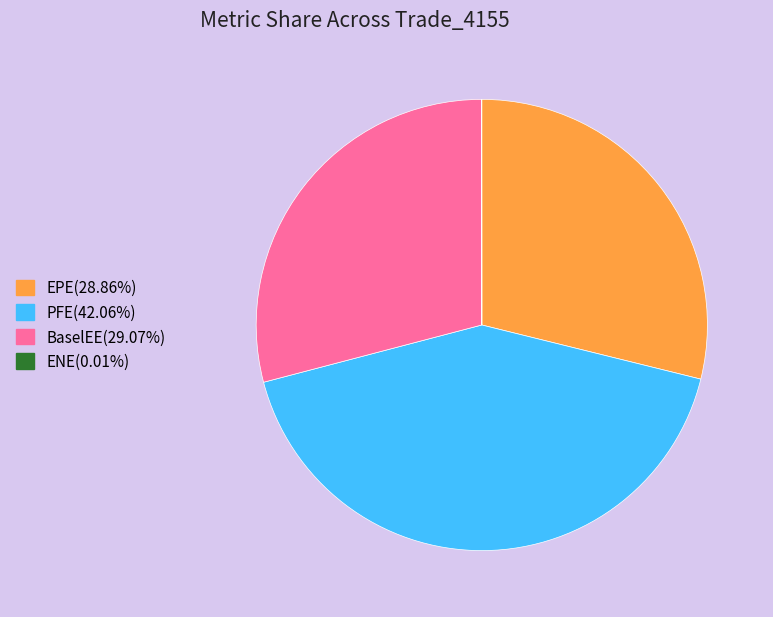

Does BaselEE represent more than half of the total?

No